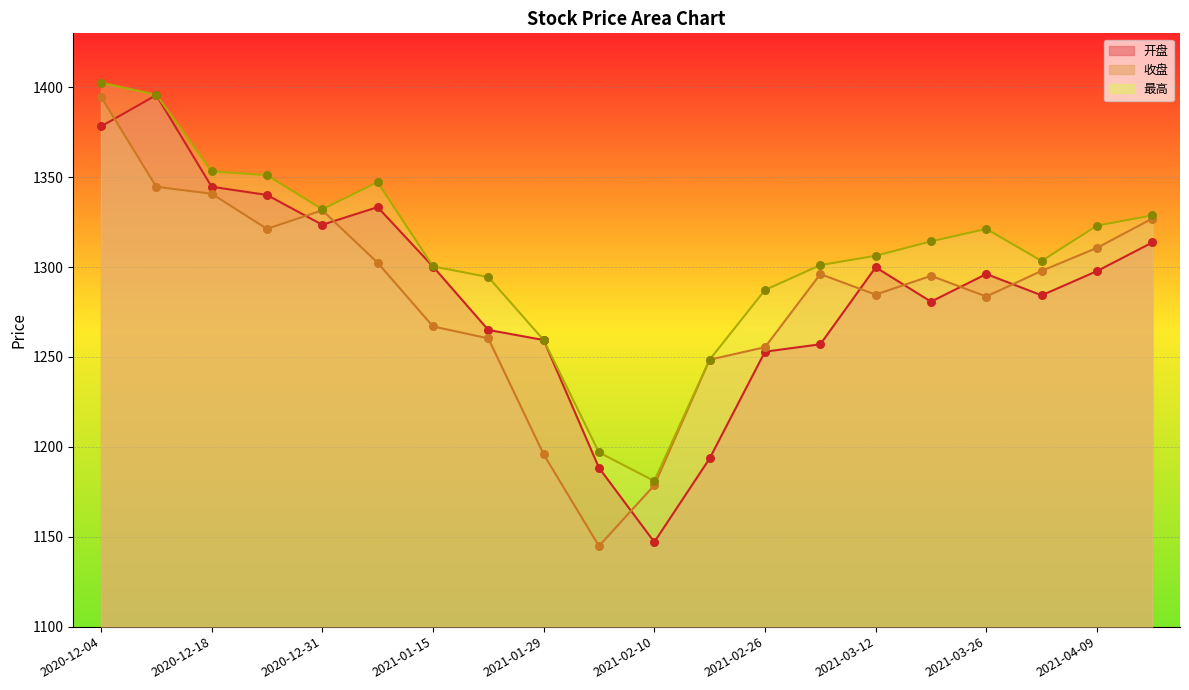

What are all the series names shown in the legend?

开盘, 收盘, 最高